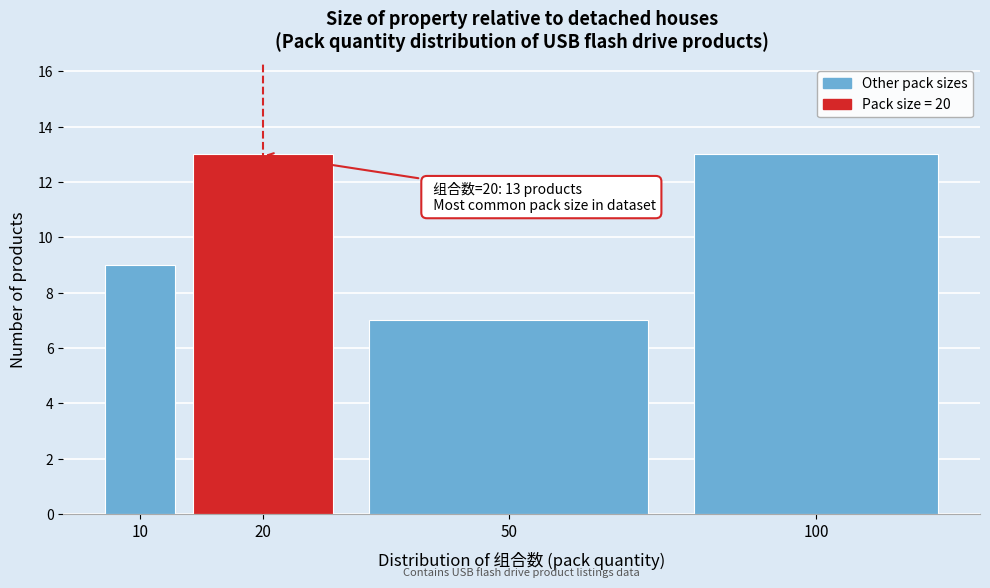

Reading right to left, extract all data points from this chart.

100=13	50=7	20=13	10=9